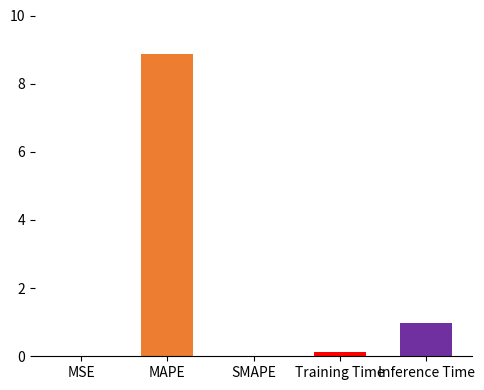

Rank the categories by value from lowest to highest.

SMAPE, MSE, Training Time, Inference Time, MAPE